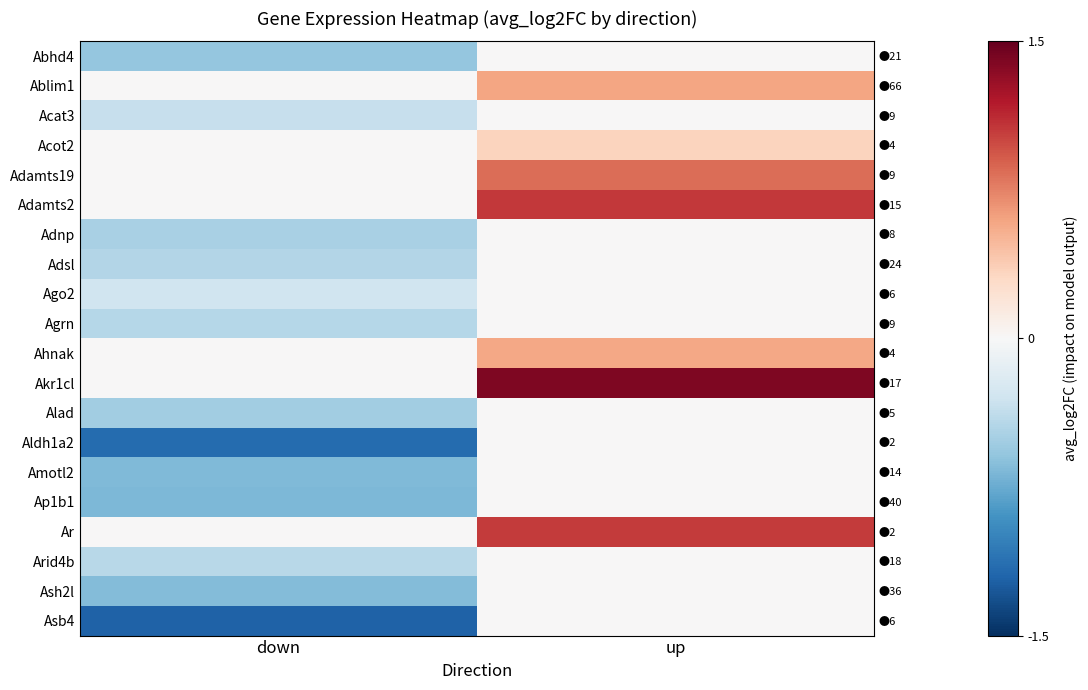

How many data points does each series have?

2